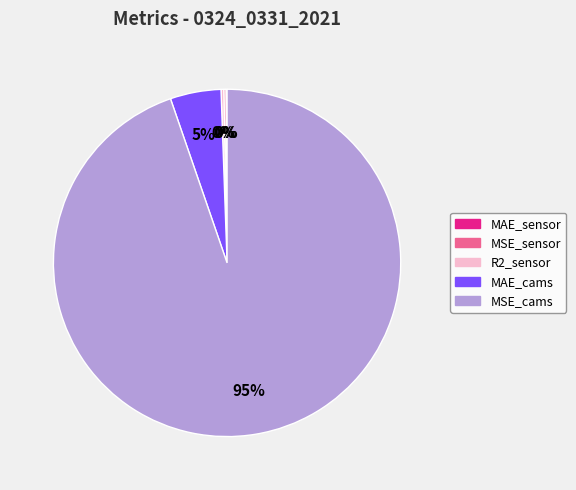

To the nearest percent, what is the difference between the largest and smallest slice percentages?

95%